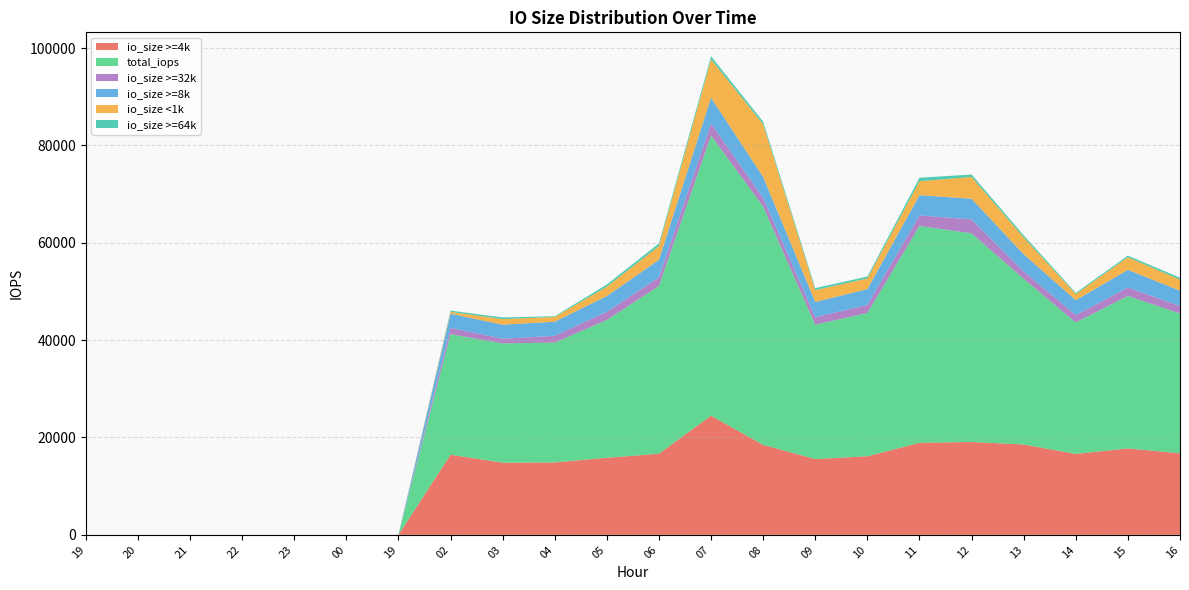

Reading left to right, extract all data points from this chart.

io_size >=4k: 0	0	0	0	0	0	1	16453	14818	14866	15828	16655	24472	18476	15564	16133	18904	19073	18554	16615	17748	16749
total_iops: 0	0	0	0	0	0	2	24758	24501	24627	28296	34472	57543	48954	27605	29432	44546	42855	34027	27011	31308	28702
io_size >=32k: 0	0	0	0	0	0	0	1293	968	1384	1686	1764	2439	1770	1534	1639	2159	2856	1513	1491	1736	1538
io_size >=8k: 0	0	0	0	0	0	0	2915	2876	2900	3239	3602	5341	4321	3137	3260	4165	4249	3546	3082	3641	3162
io_size <1k: 0	0	0	0	0	0	0	383	1153	977	1917	2825	7885	10824	2427	2192	2861	4476	3458	1259	2586	2273
io_size >=64k: 0	0	0	0	0	0	0	249	341	147	452	530	624	528	409	393	708	513	427	240	335	386